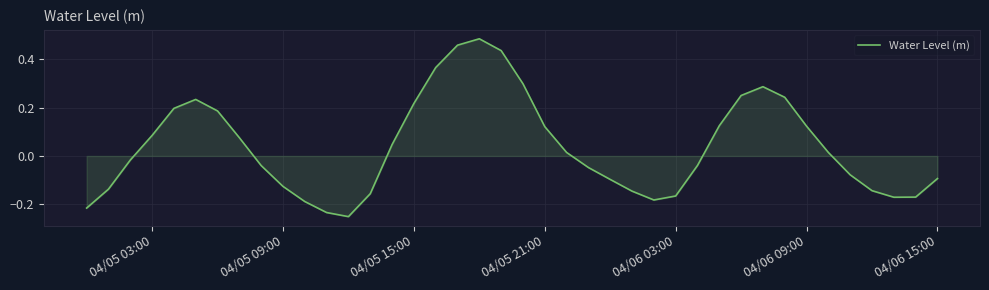

What is the difference between the maximum and minimum values?

0.7